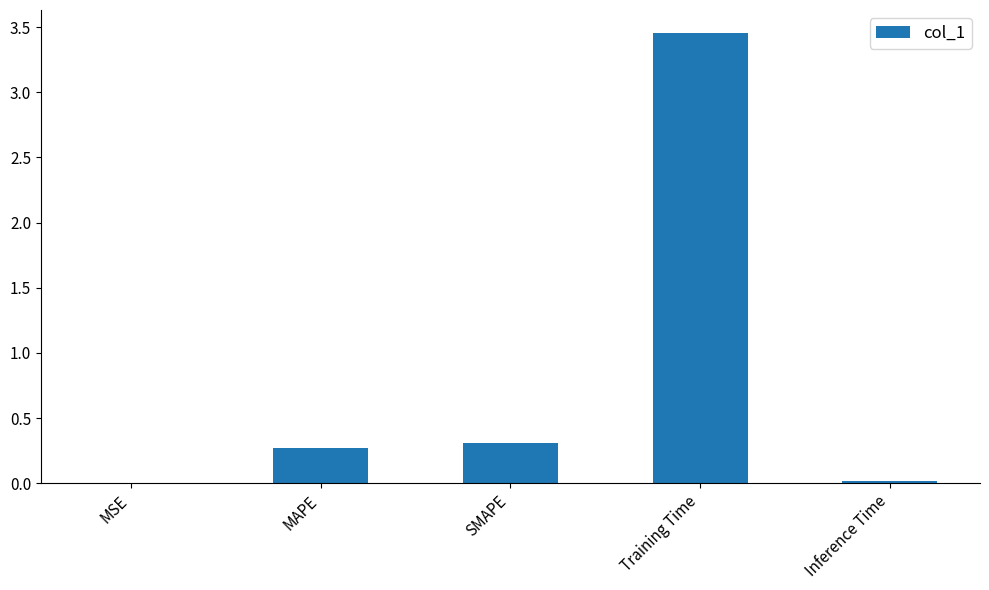

Which category has the highest value across all series?

Training Time